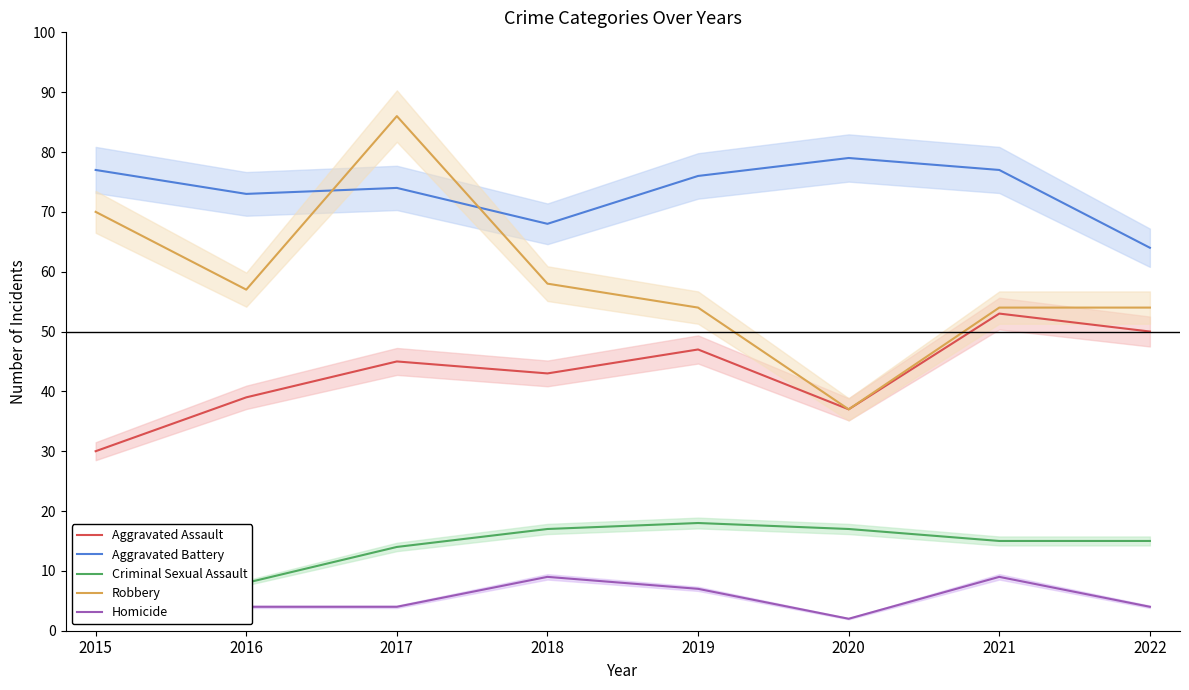

What is the highest value of the Robbery series?

86